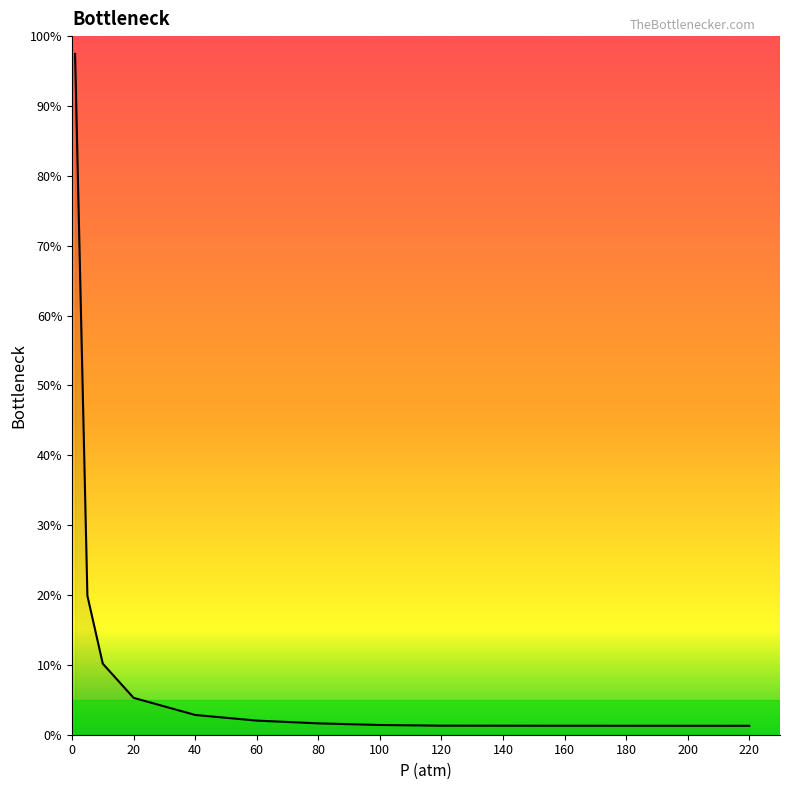

What is the difference between the maximum and minimum values?

96.2